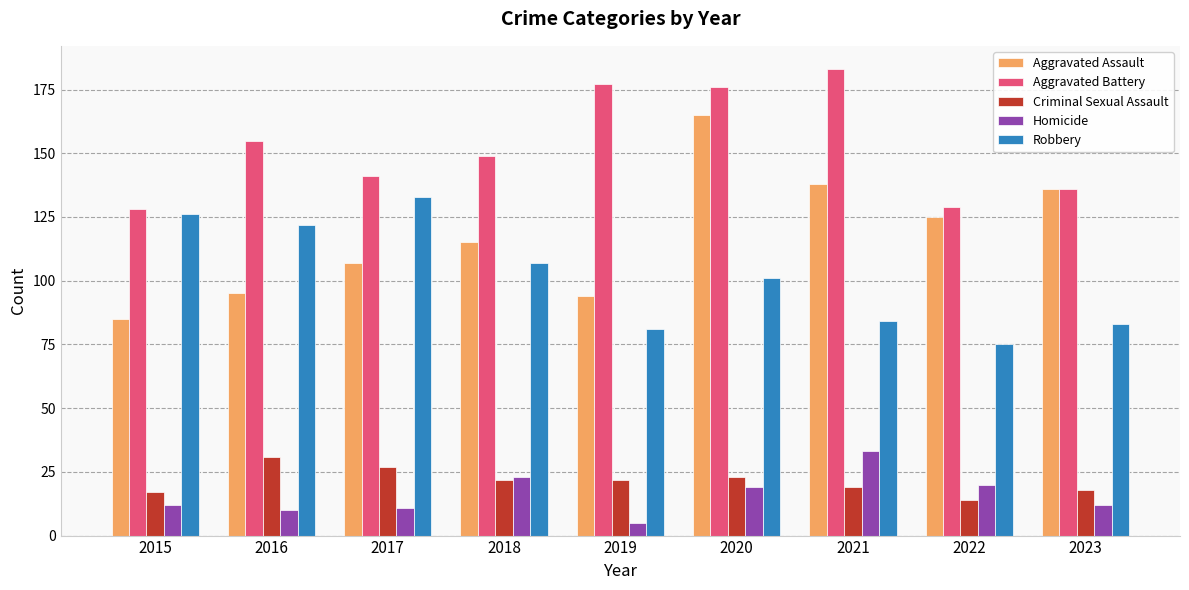

What are all the series names shown in the legend?

Aggravated Assault, Aggravated Battery, Criminal Sexual Assault, Homicide, Robbery